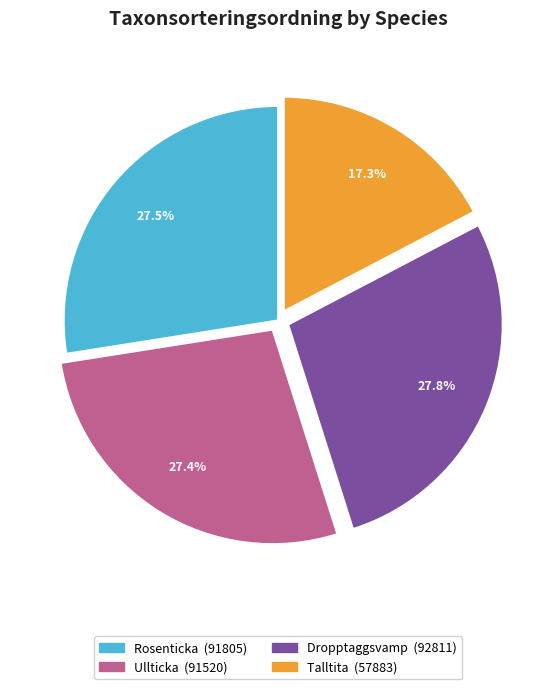

What is the ratio of the value at Ullticka to the value at Talltita?

1.6